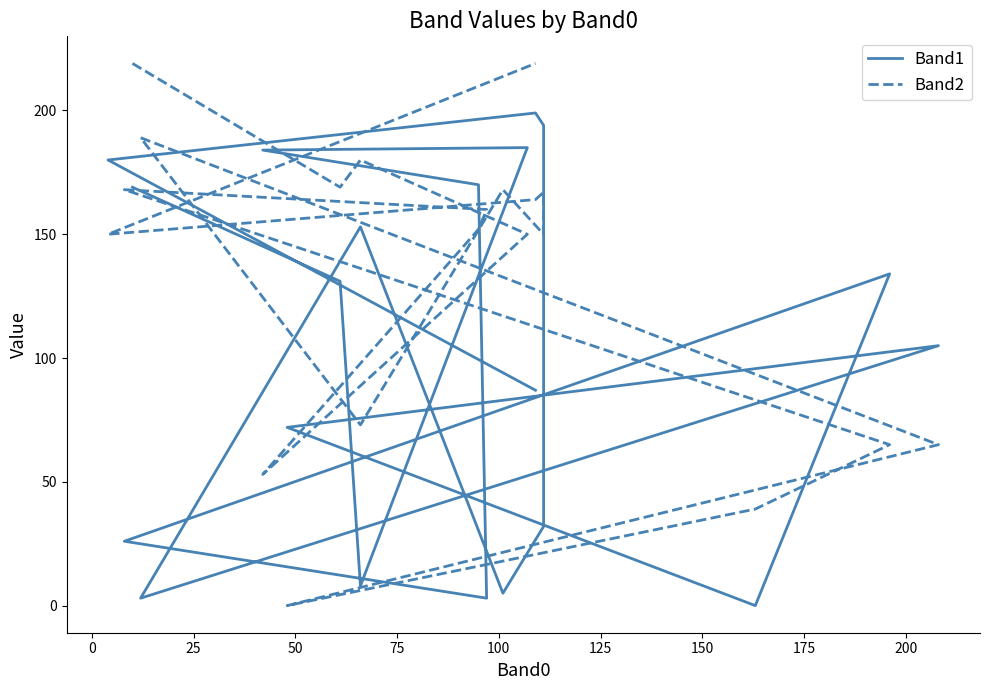

List the series in order of their peak value, lowest first.

Band1, Band2